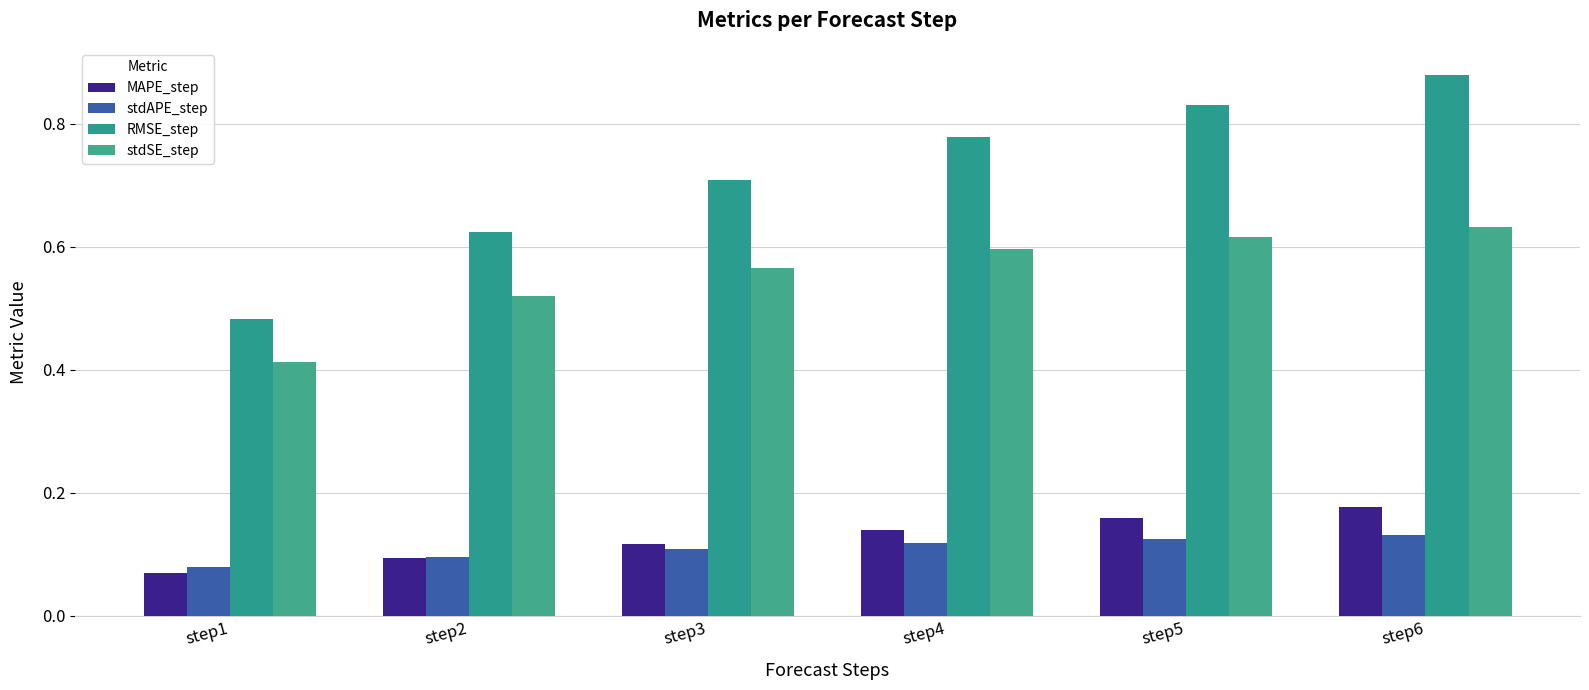

What is the difference between the second highest and second lowest values in the RMSE_step series?

0.2